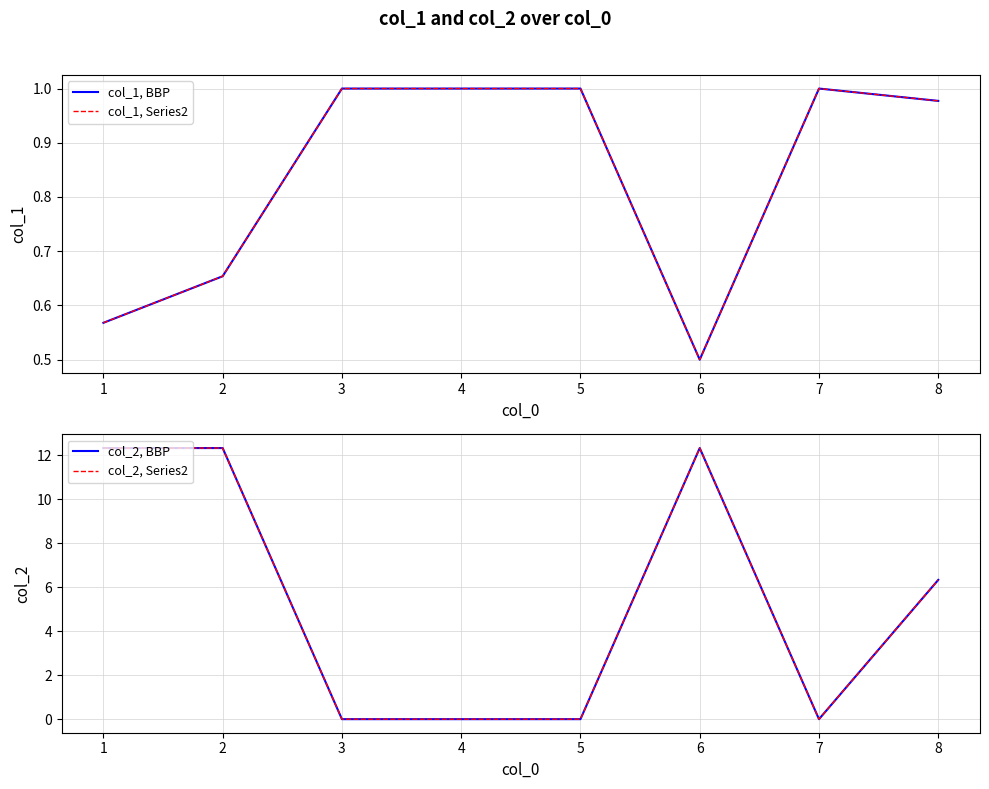

In col_2, BBP, how many points are lower than both neighbors (excluding endpoints)?

1